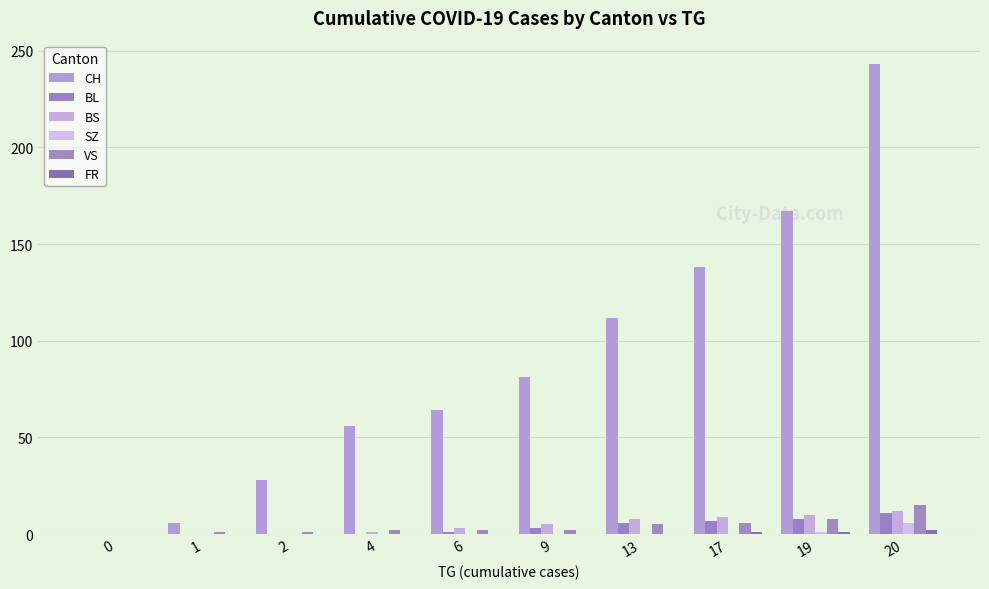

What is the difference between the maximum and minimum values in the VS series?

15